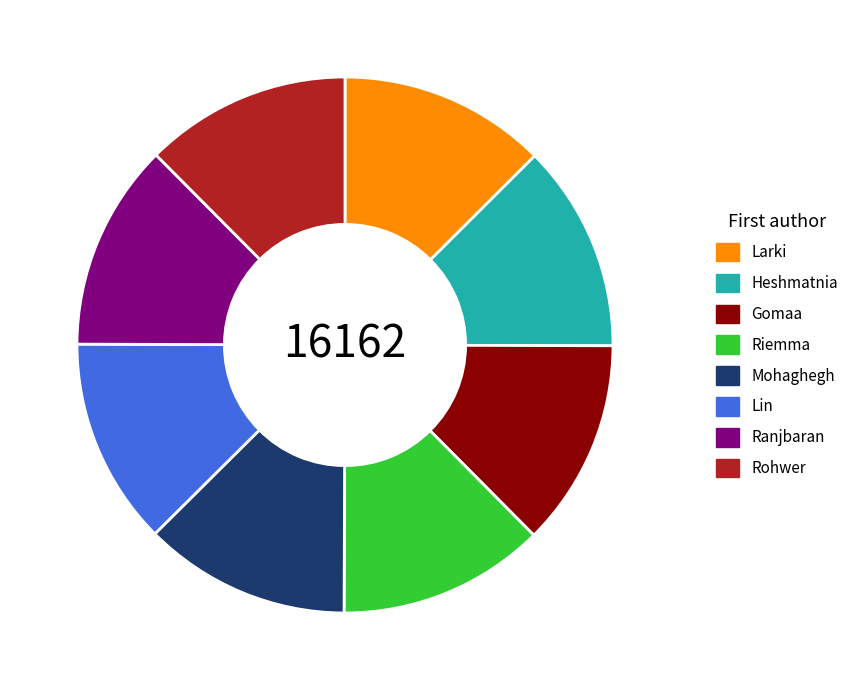

Is it true that Heshmatnia is 1% of the pie?

False